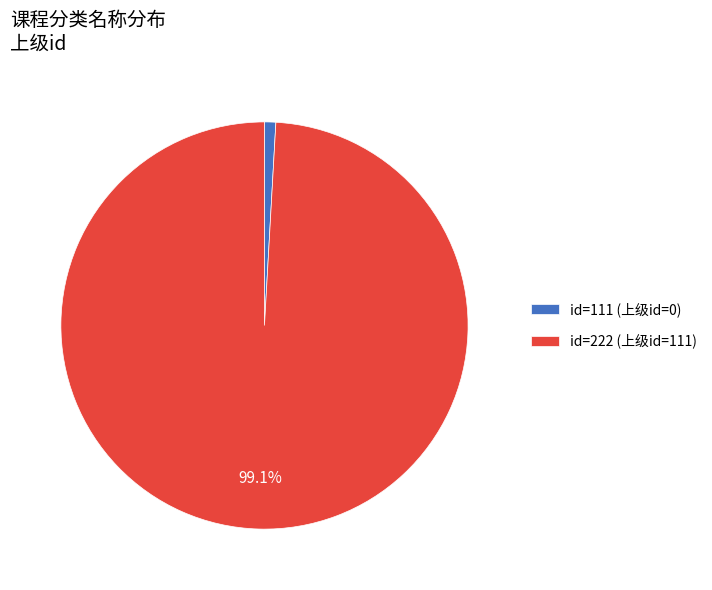

Which category accounts for the majority?

id=222 (上级id=111)